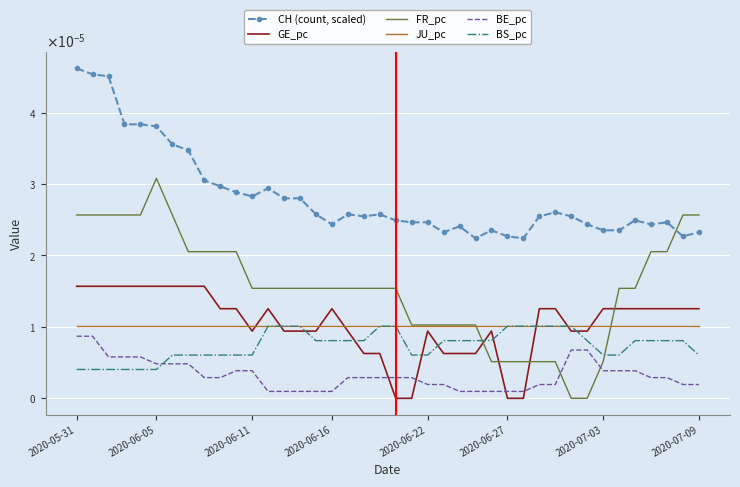

What are all the series names shown in the legend?

CH (count, scaled), GE_pc, FR_pc, JU_pc, BE_pc, BS_pc